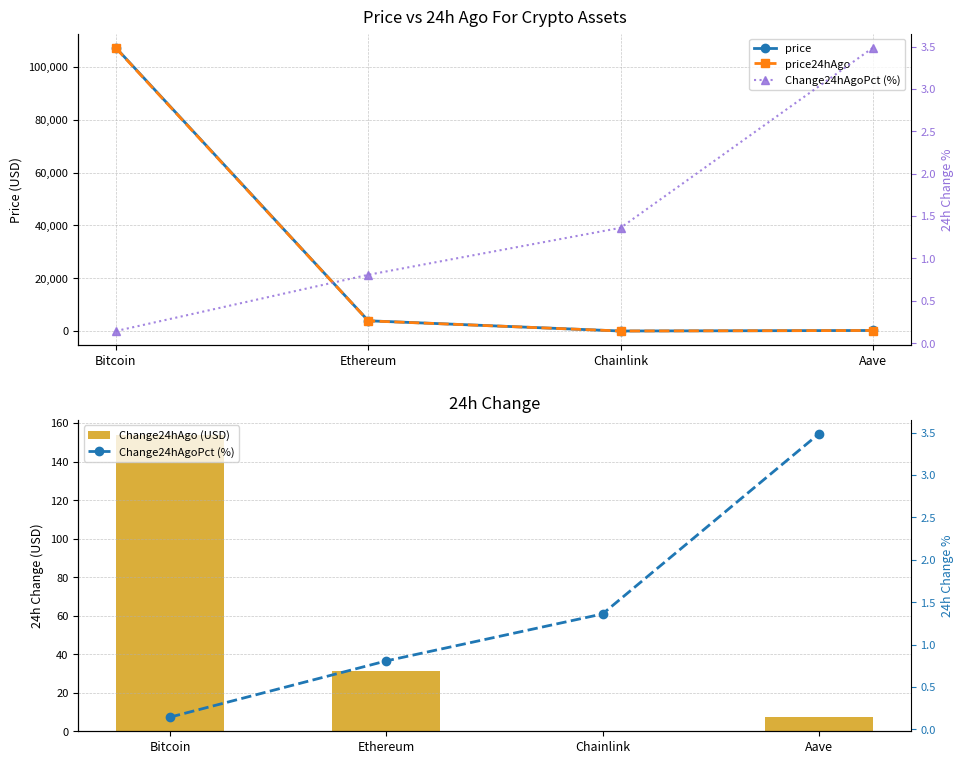

What is the difference between the price values at Chainlink and Bitcoin?

107226.1